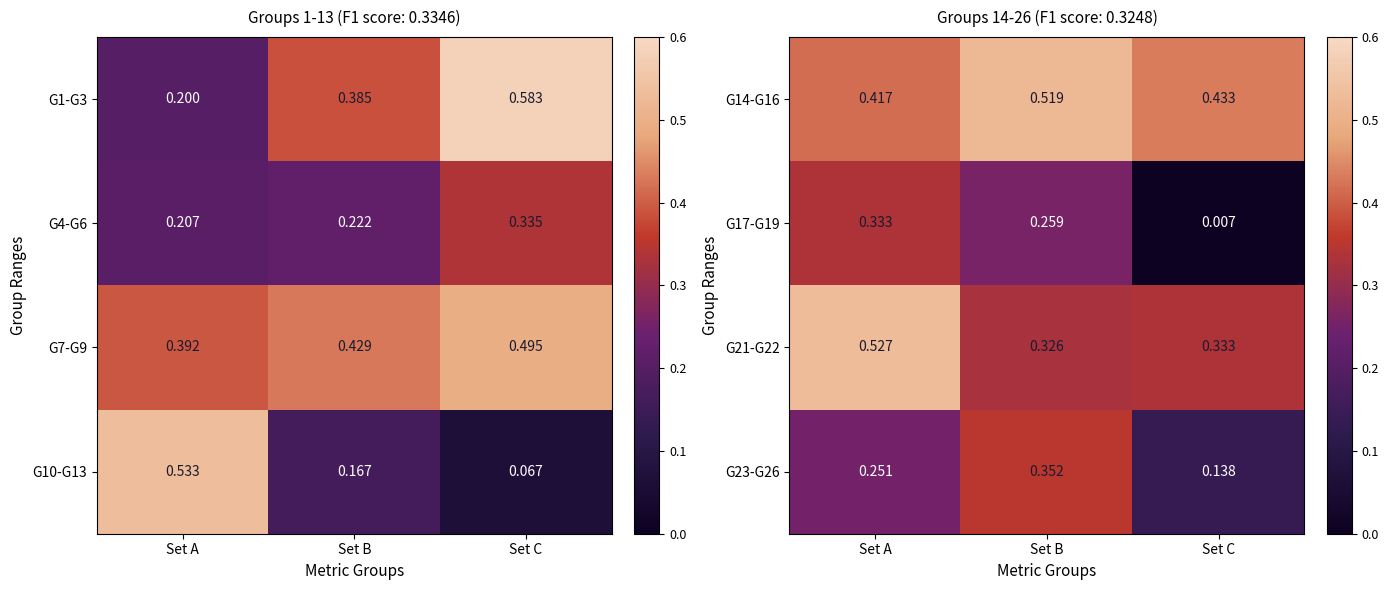

What is the total value across all series at Set B?

1.5